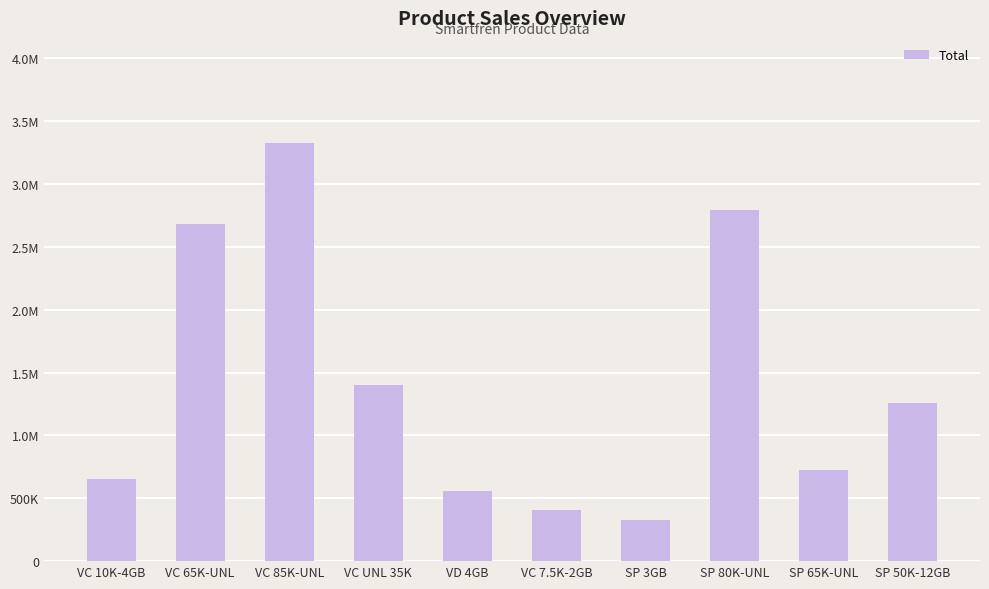

What is the change in value from VC 65K-UNL to VC 85K-UNL?

+647500